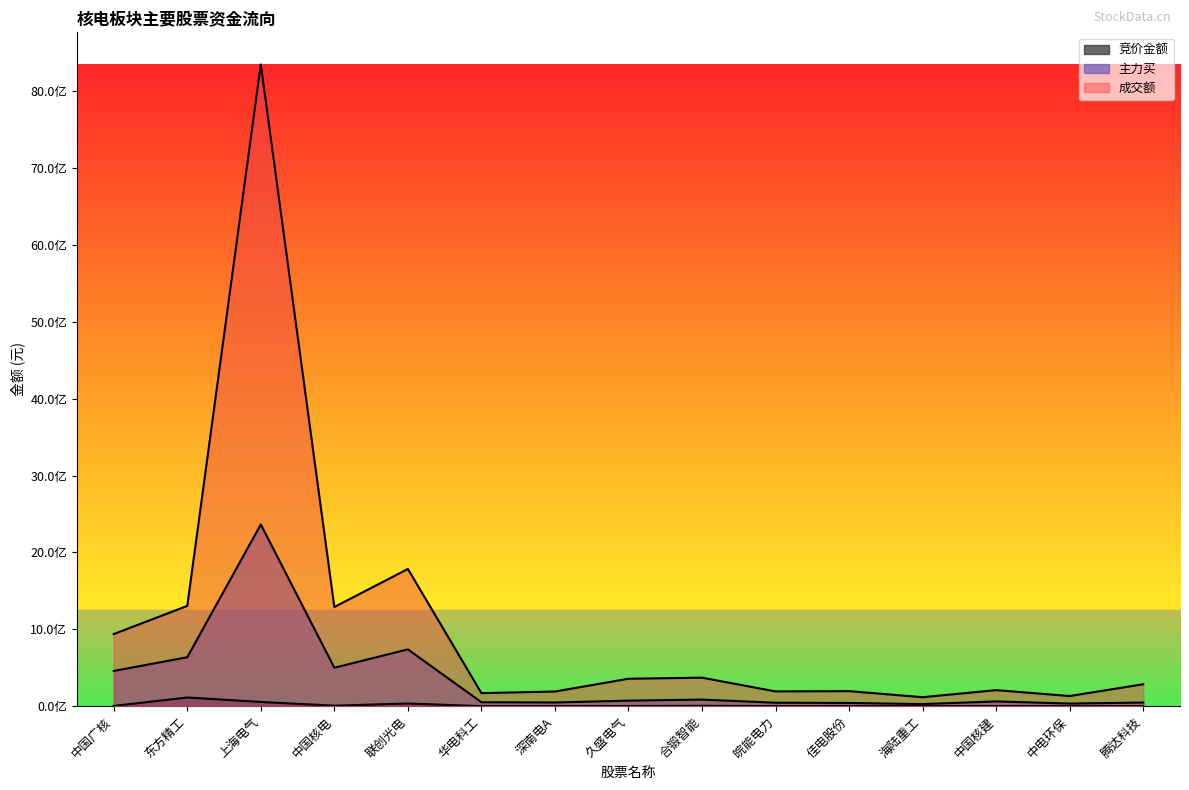

What is the difference between the 主力买 values at 皖能电力 and 腾达科技?

2237577